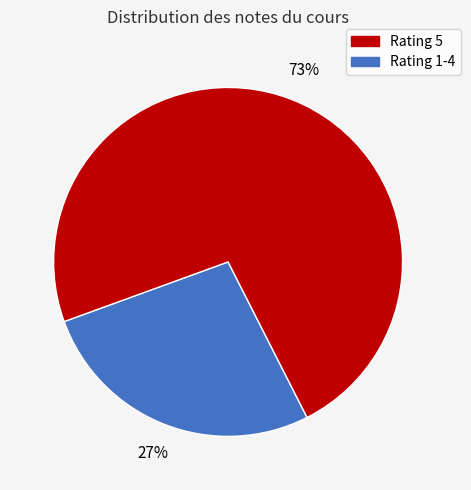

To the nearest percent, what is the average slice percentage?

50%